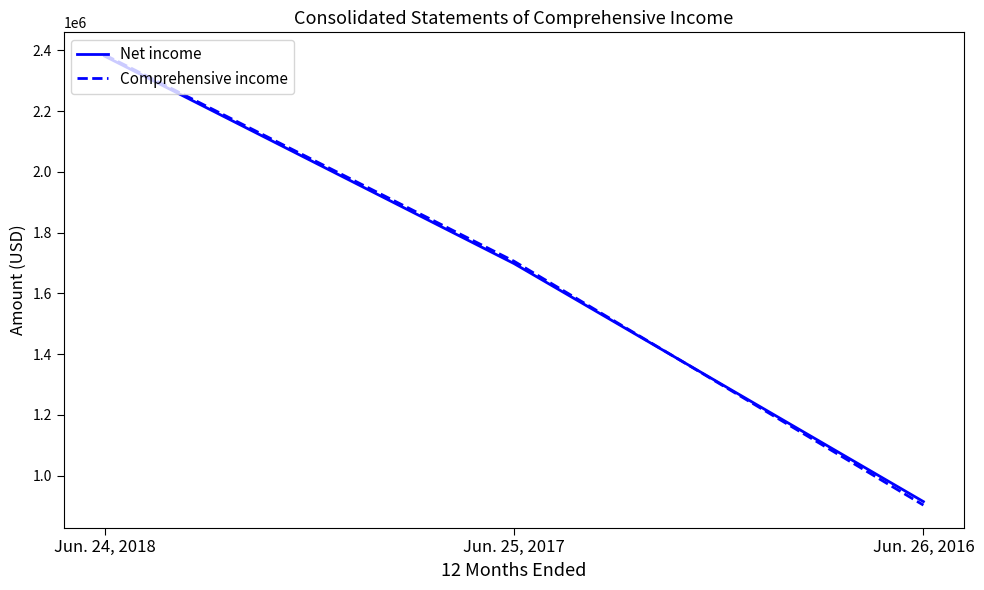

At which category is the sum across all series the highest?

Jun. 24, 2018